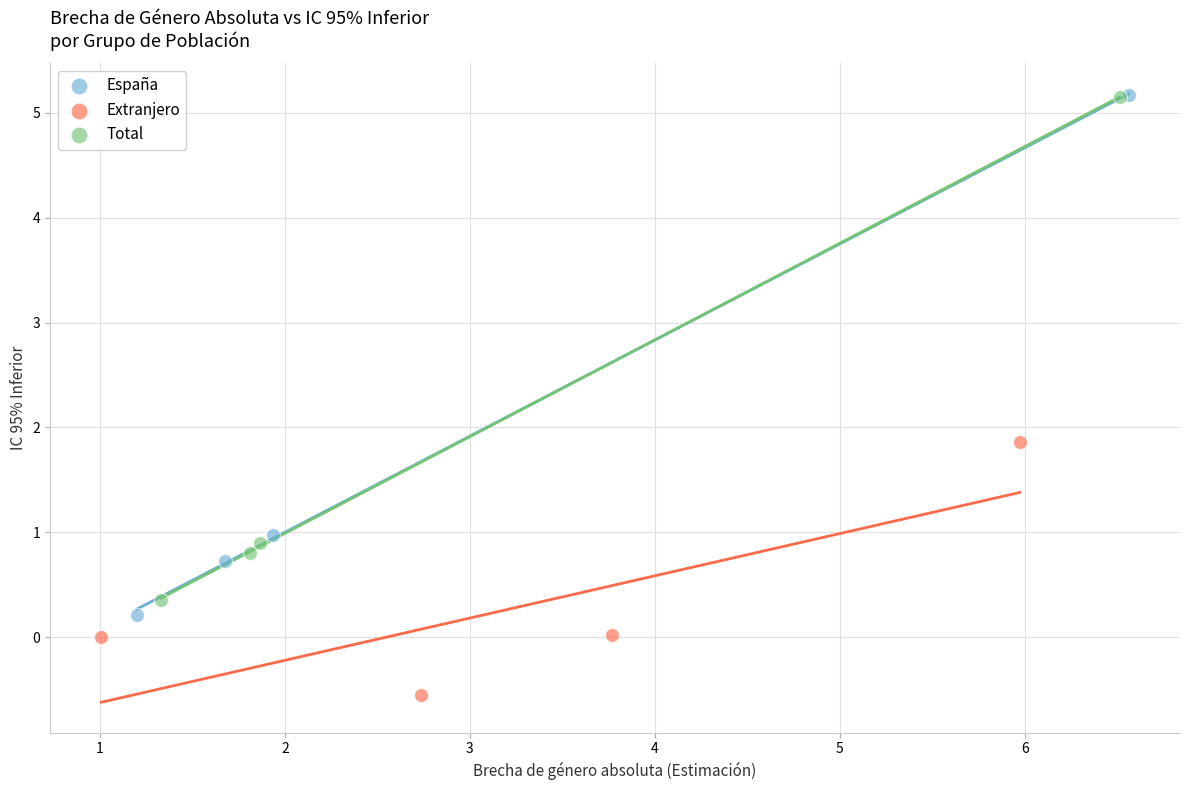

Which series contains the lowest Y value?

Extranjero